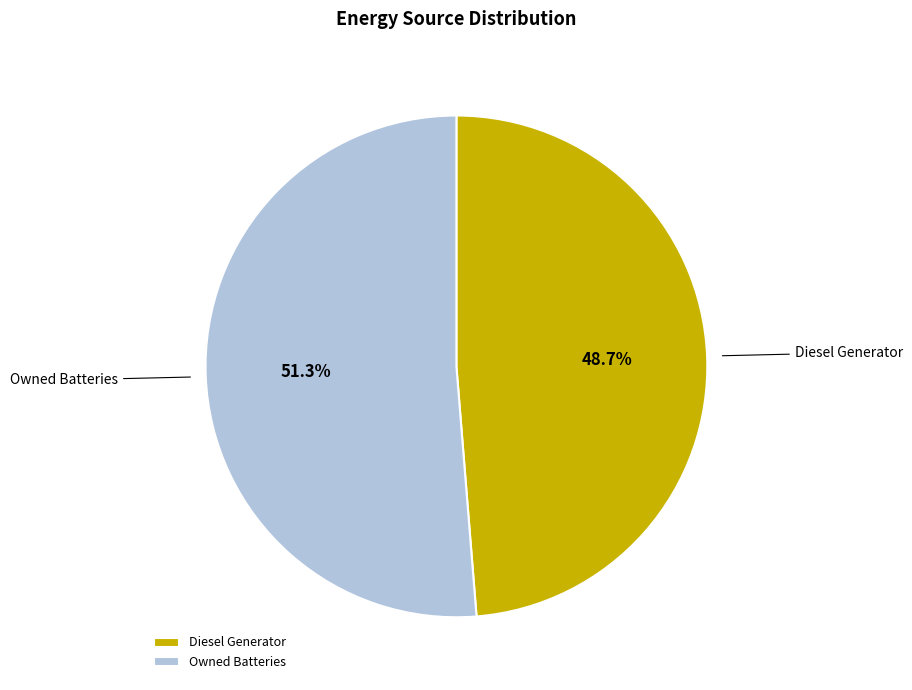

What is the largest slice in the pie chart?

Owned Batteries